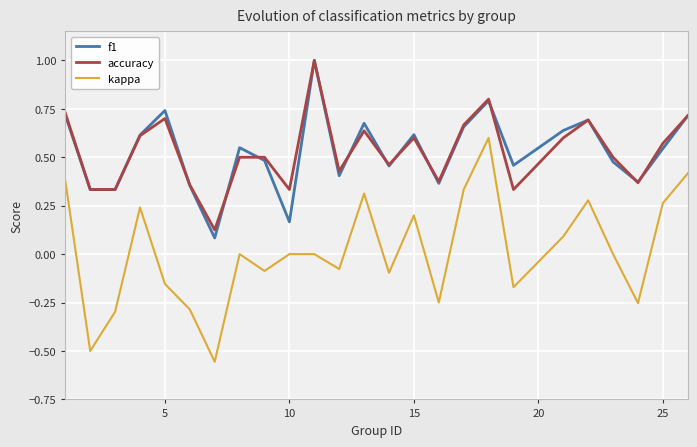

What is the greatest value displayed?

1.0